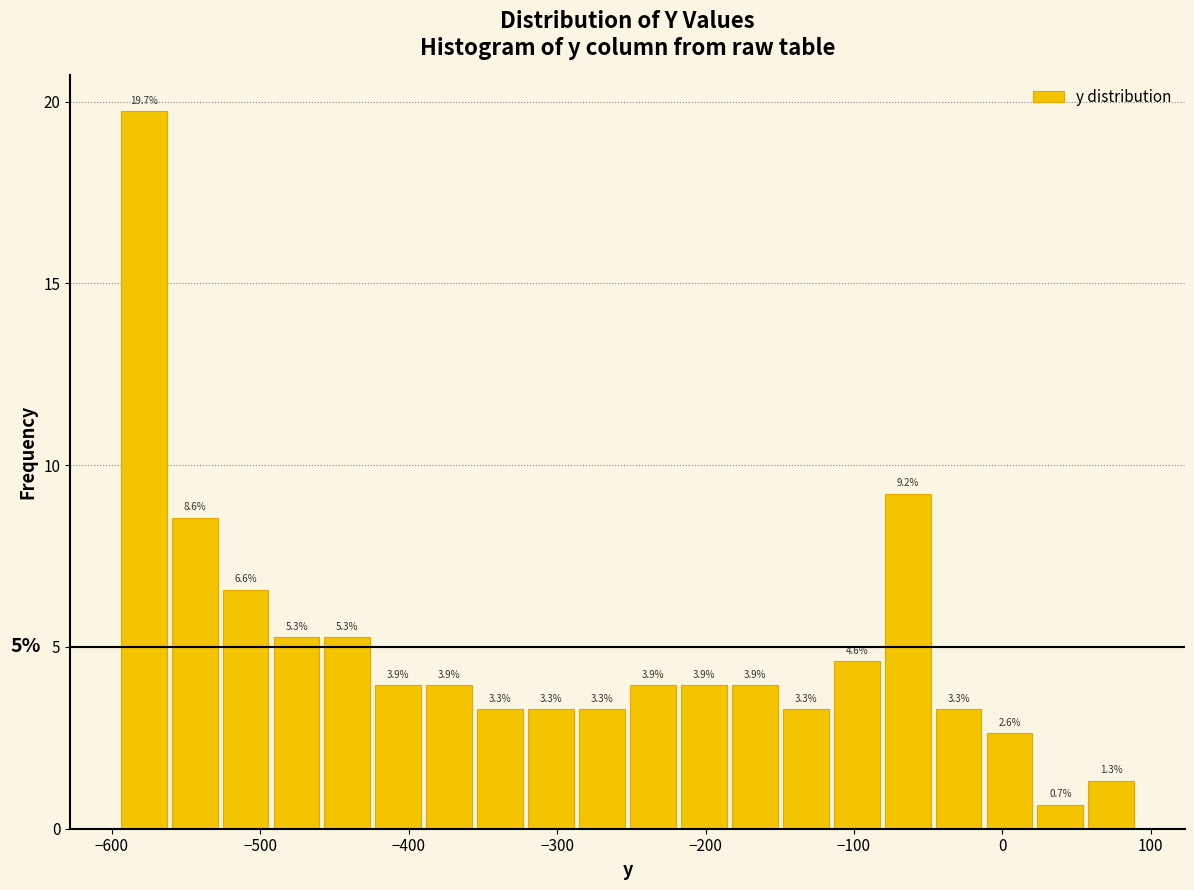

Around what value on the x-axis is the tallest bar? Give the approximate position of its centre, as read against the axis.

-580